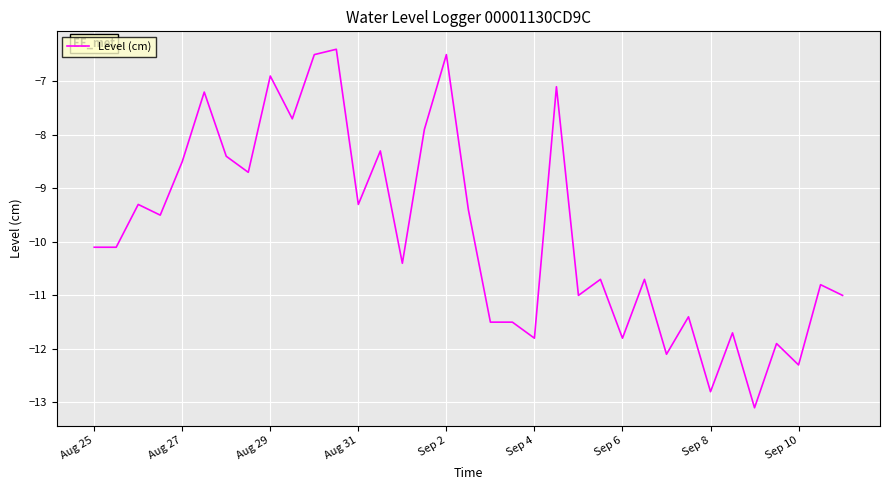

What is the difference between the maximum and minimum values?

6.7